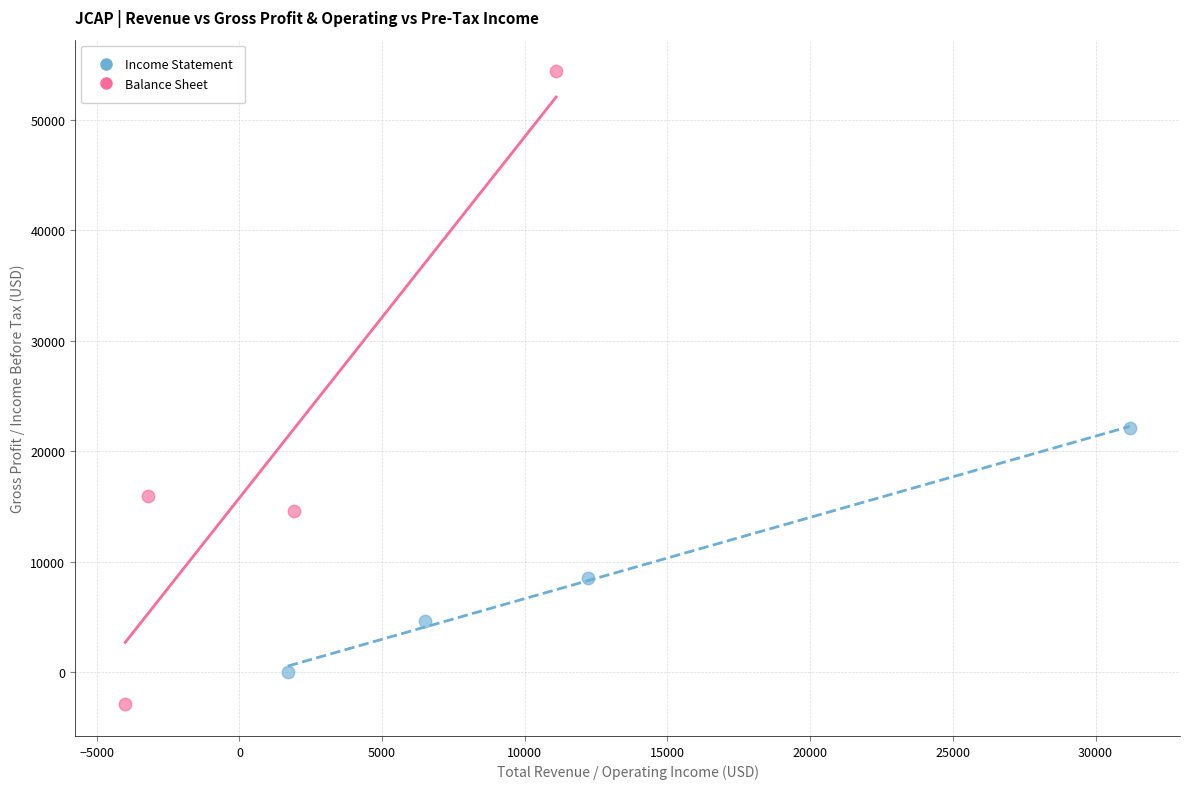

Which series contains the lowest Y value?

Balance Sheet